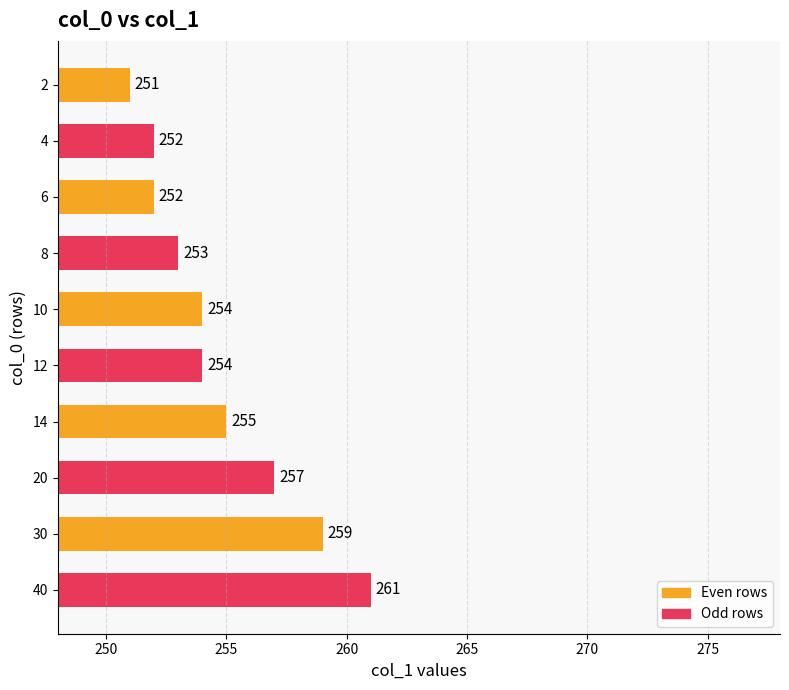

Which category has the highest value across all series?

40